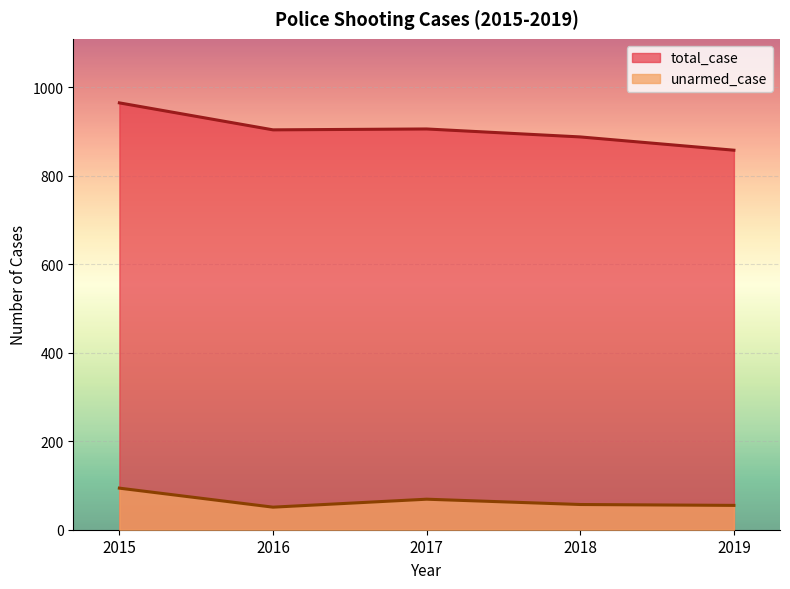

Count the number of categories in the chart.

5